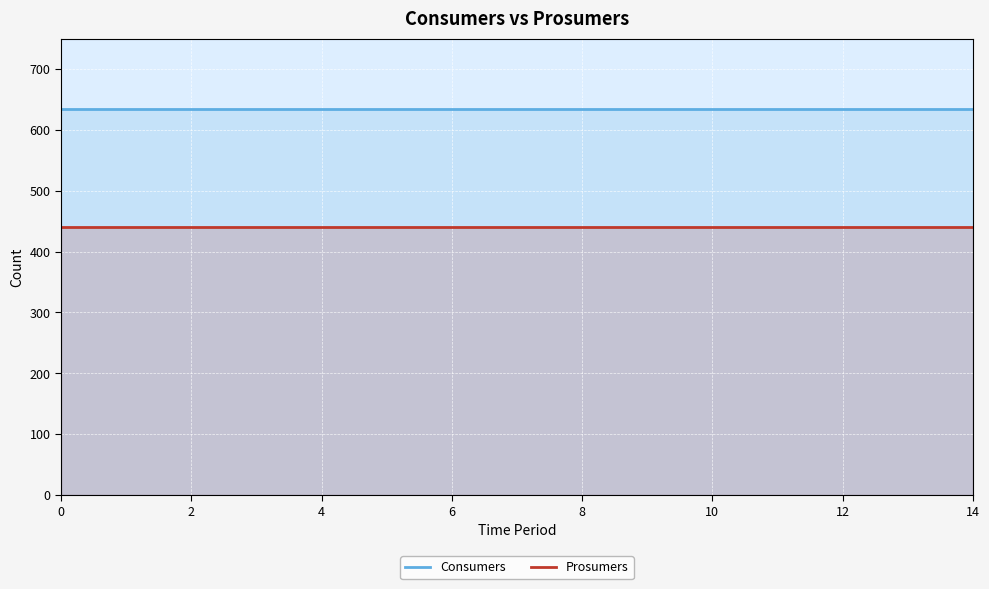

True or false: Prosumers has more than 1 points higher than both neighbors.

False